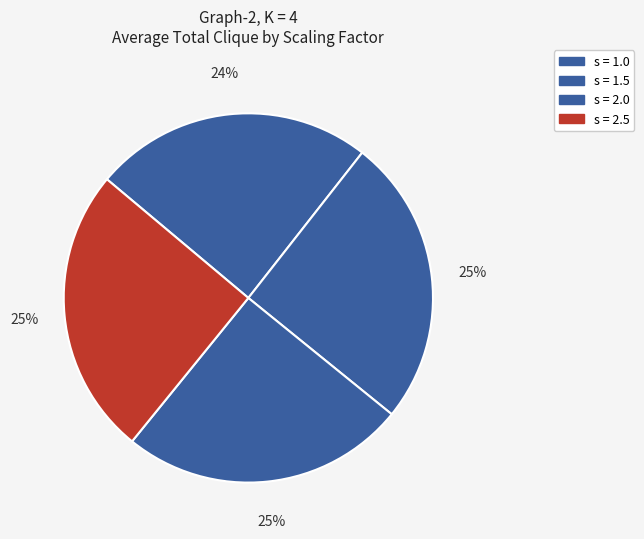

What portion of the pie excludes s = 1.0?

75.5%